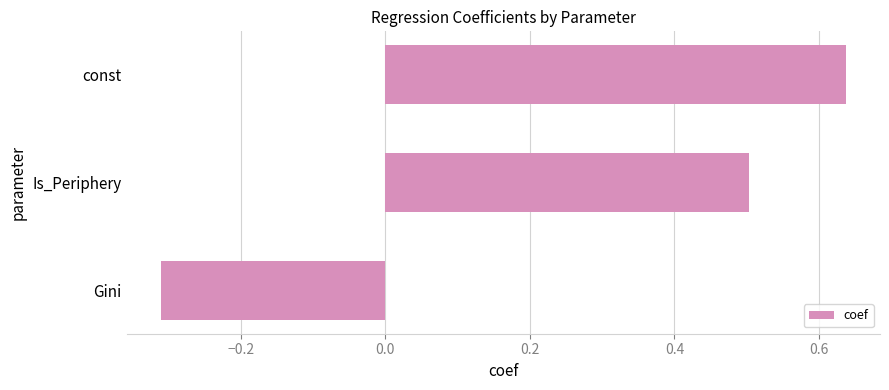

Which has a higher value, Is_Periphery or Gini?

Is_Periphery